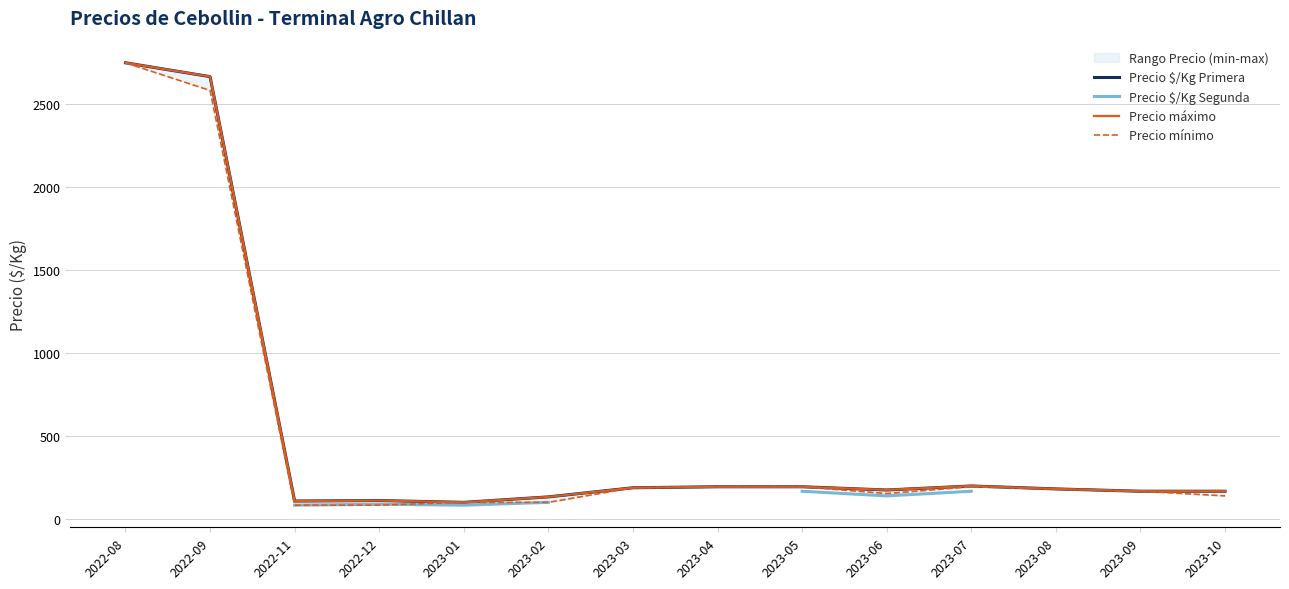

At which category does Precio mínimo reach its first local valley?

2023-06